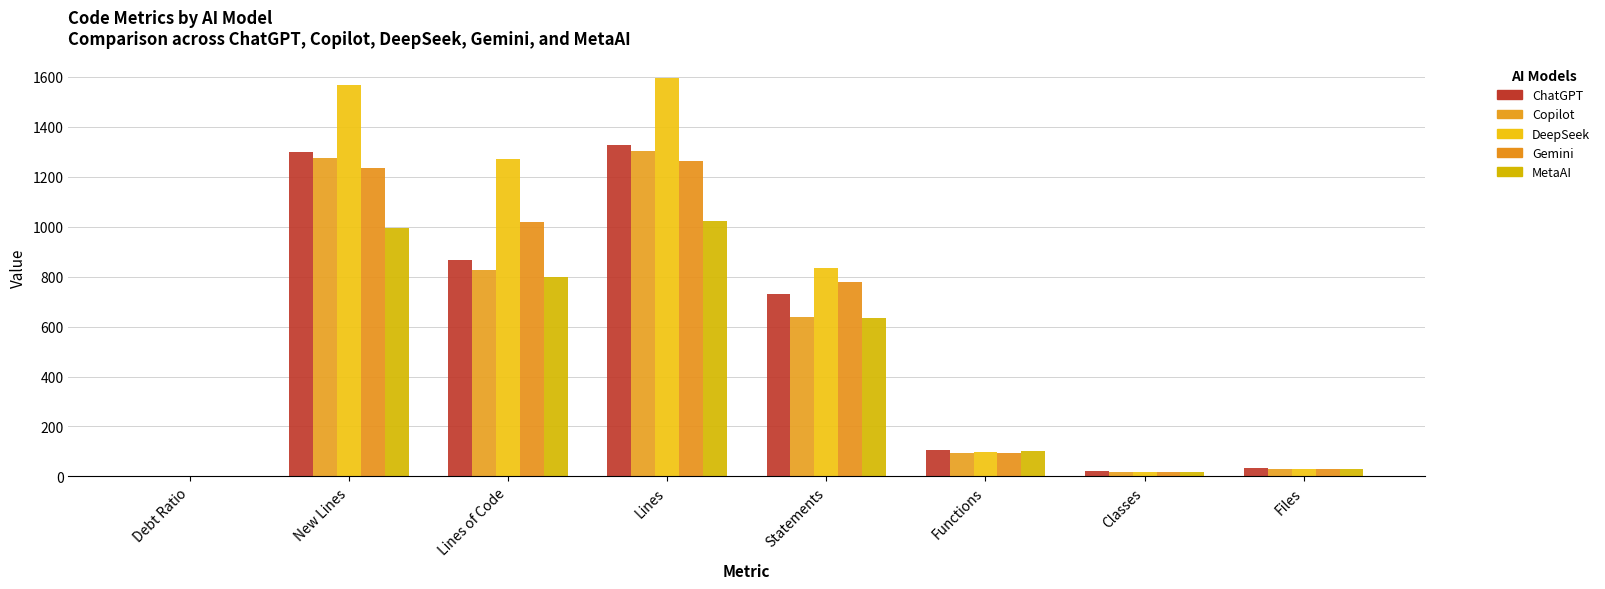

What is the difference between the maximum and minimum values in the ChatGPT series?

1325.6